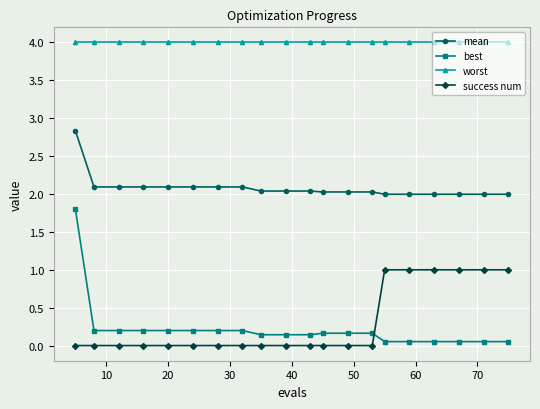

Which series has the largest range (max minus min)?

best